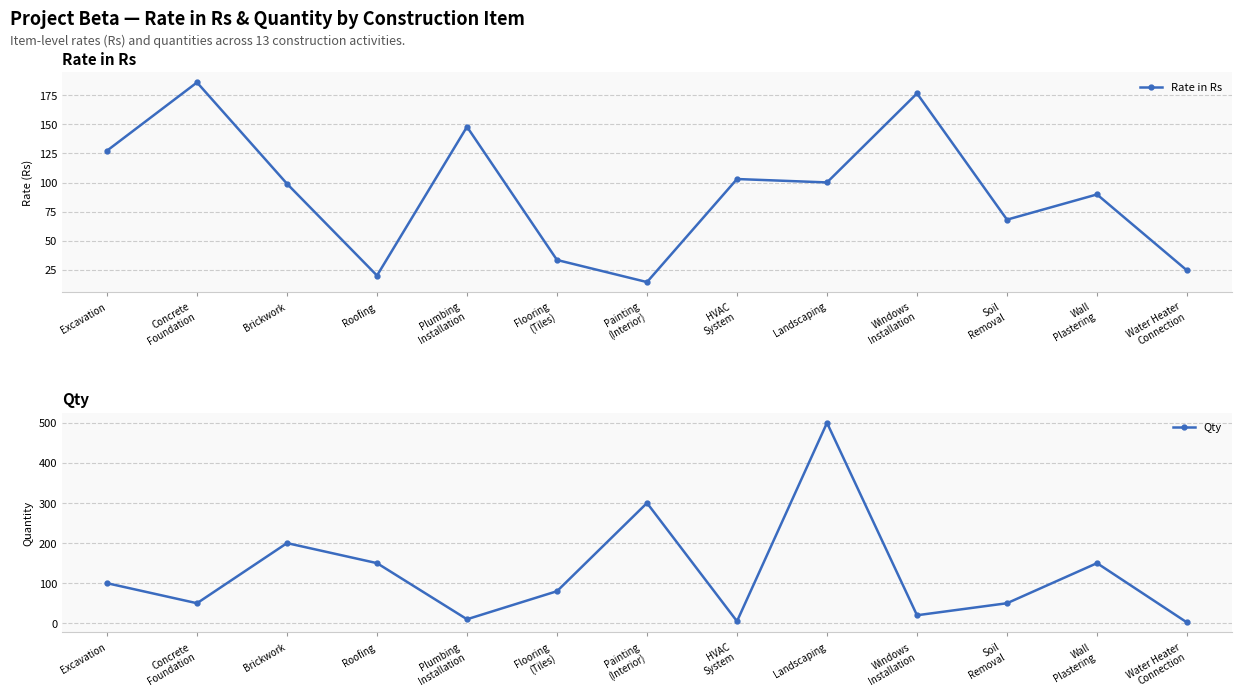

Is the value of Rate in Rs at Wall
Plastering greater than the value of Qty at Concrete
Foundation?

Yes